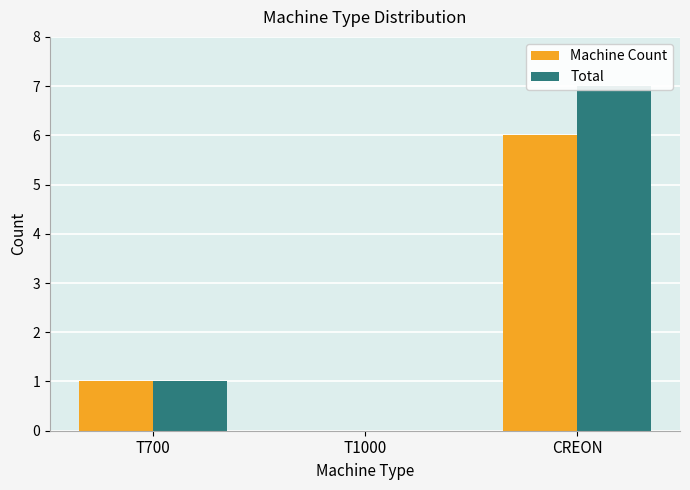

Are the bars grouped side by side (vs. stacked)?

Yes